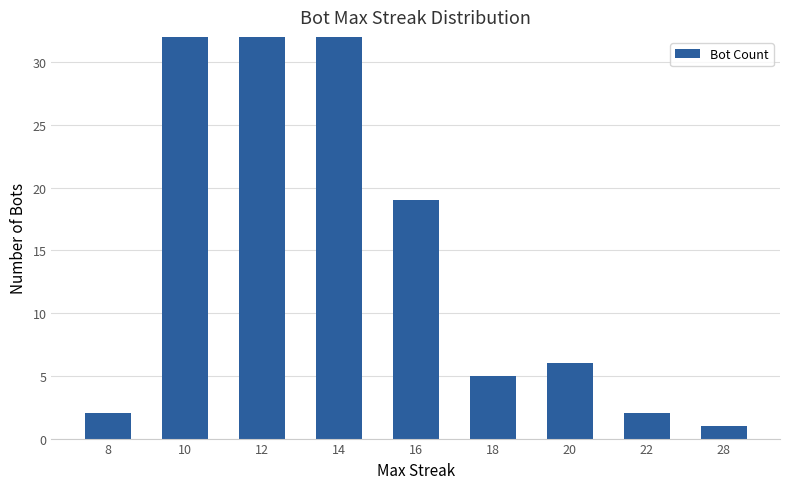

Between 10 and 20, which is larger?

10